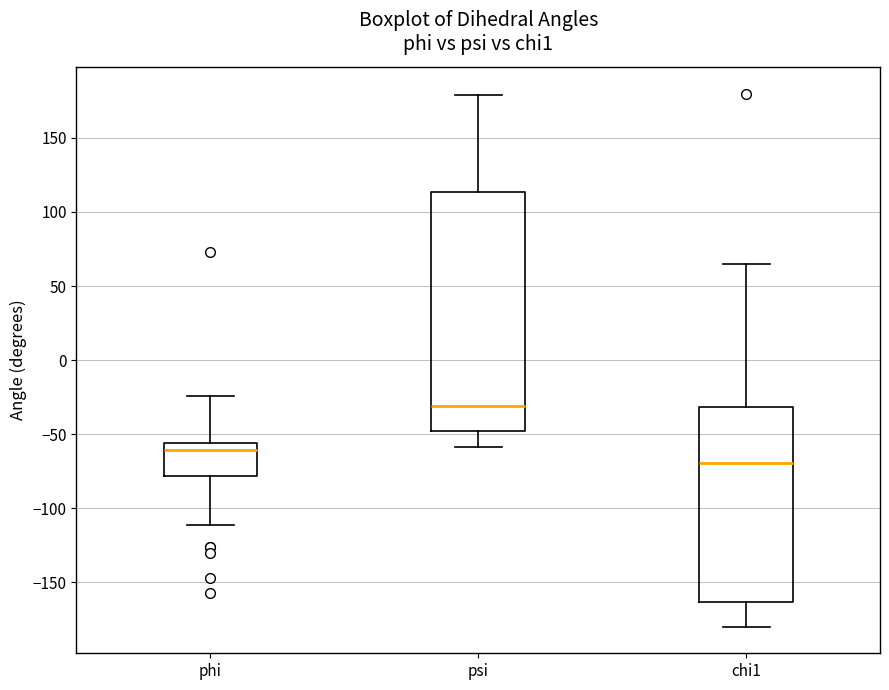

Reading left to right, transcribe this box plot: for each box, give where its median line is, the range the box spans, and where its two whiskers end, as read against the y-axis. The values are not printed on the chart, so give them approximately, as read against the axis.

phi: median -60, box -80 to -55, whiskers -110 to -25
psi: median -30, box -50 to 115, whiskers -60 to 180
chi1: median -70, box -165 to -30, whiskers -180 to 65